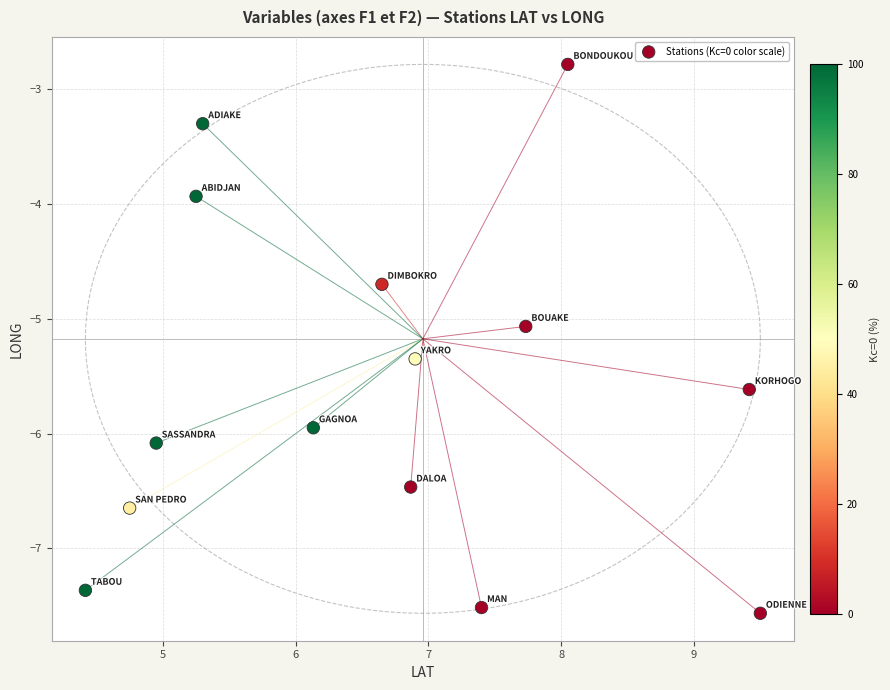

What Y value in the scatter plot is closest to -5?

-5.1